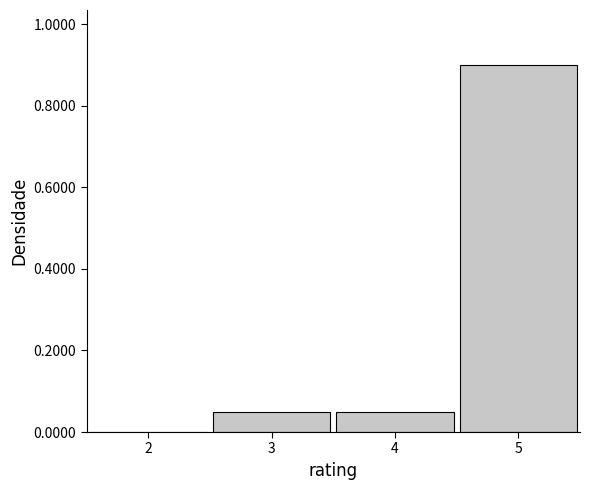

Reading left to right, transcribe this chart: for each bar, give the range it covers on the x-axis and its height. The values are not printed on the chart, so give them approximately, as read against the axis.

1.5 to 2.5: 0
2.5 to 3.5: 0.06
3.5 to 4.5: 0.06
4.5 to 5.5: 0.90